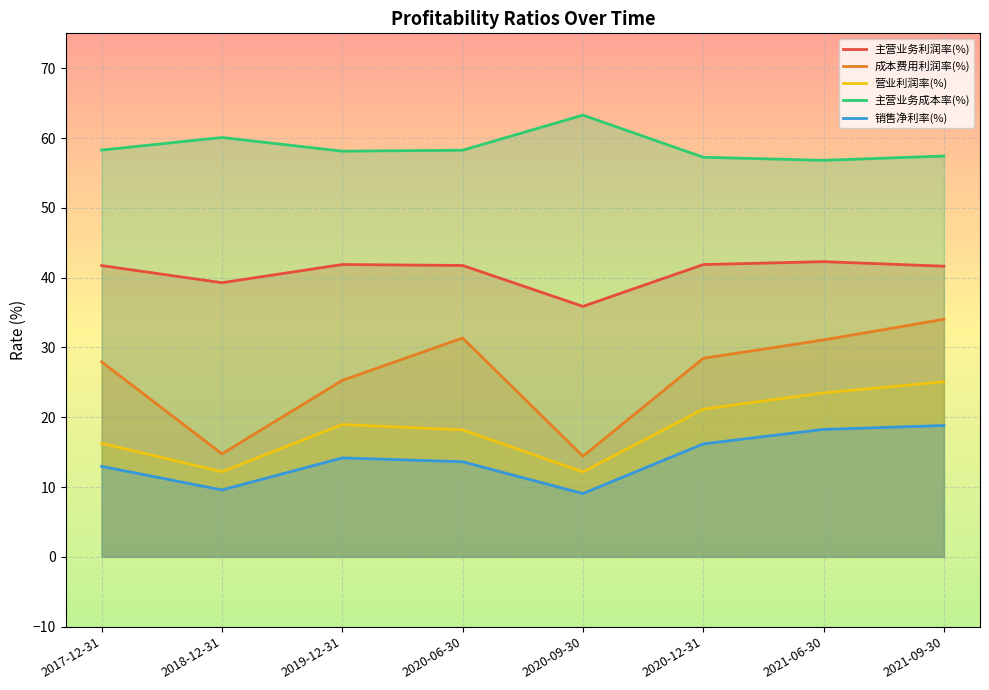

What is the average value of the 销售净利率(%) series?

14.1